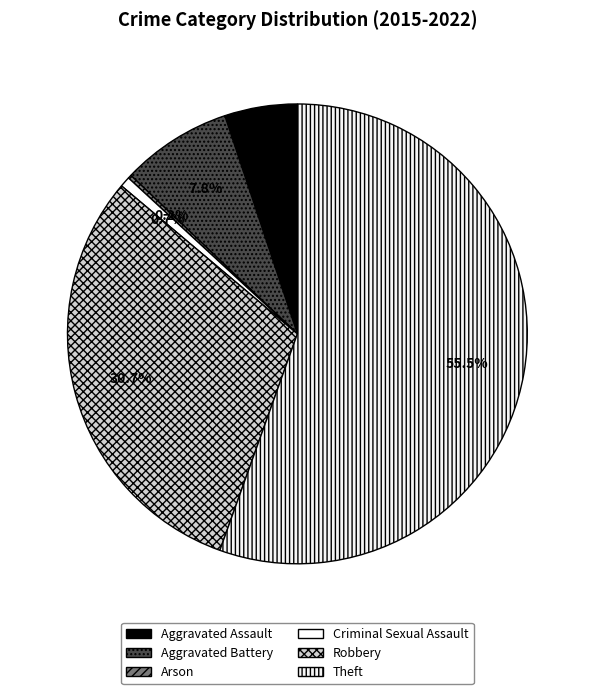

Which slice is the largest?

Theft